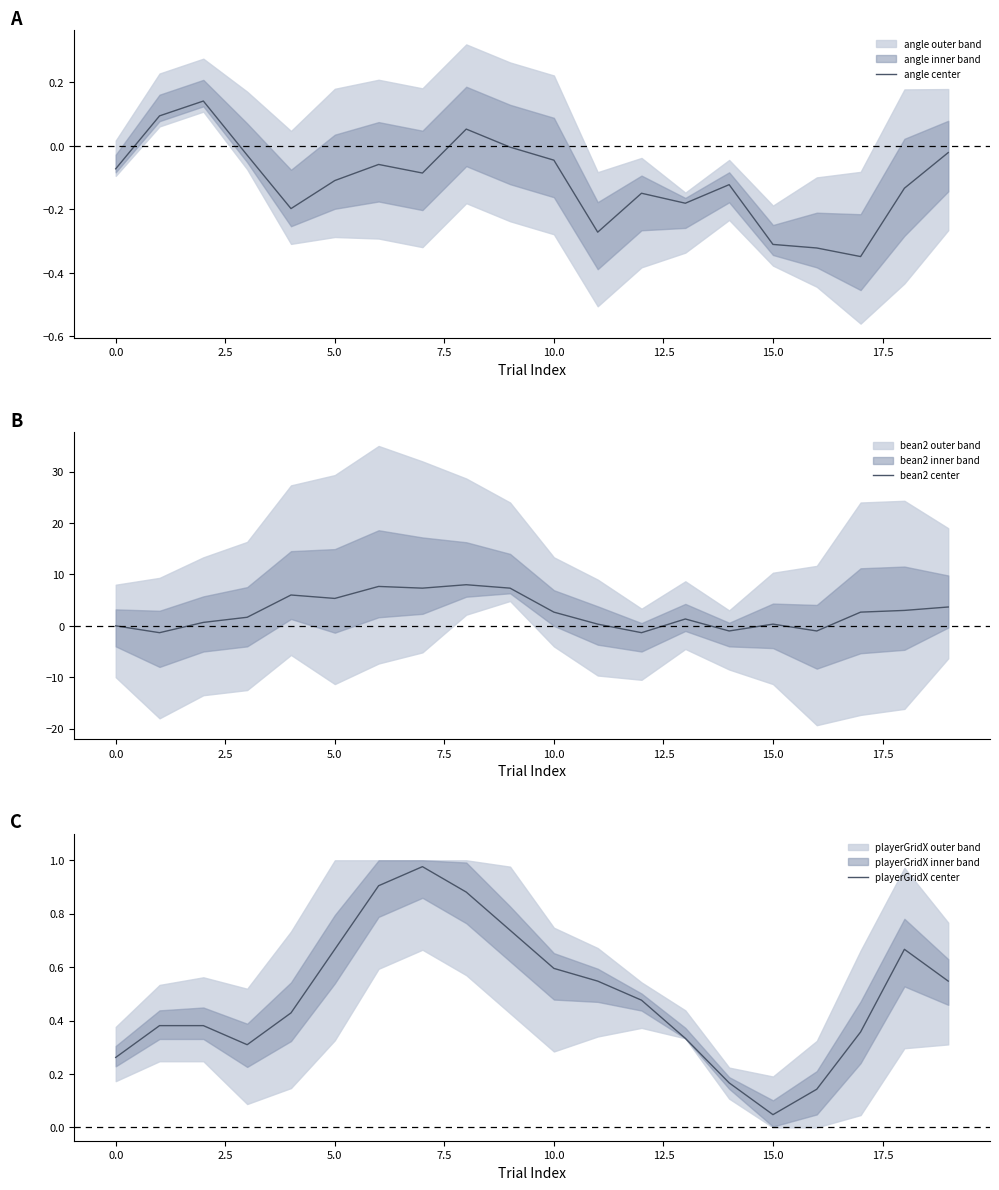

The angle center series shows -0.2 at 15.0. True or false?

False